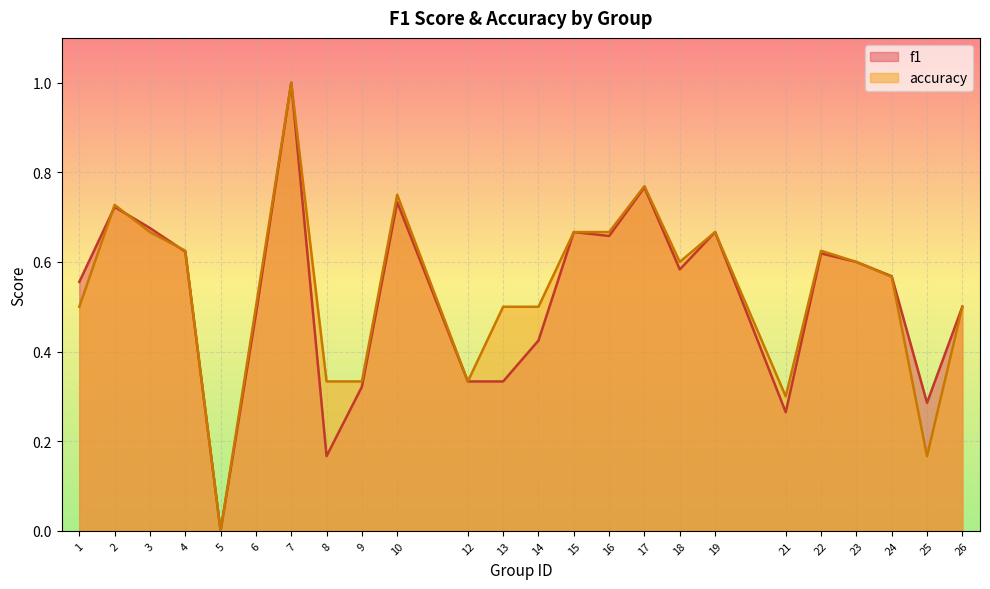

Reading left to right, list all the values displayed in this chart.

f1: 1=0.6	2=0.7	3=0.7	4=0.6	5=0.0	6=0.5	7=1.0	8=0.2	9=0.3	10=0.7	12=0.3	13=0.3	14=0.4	15=0.7	16=0.7	17=0.8	18=0.6	19=0.7	21=0.3	22=0.6	23=0.6	24=0.6	25=0.3	26=0.5
accuracy: 1=0.5	2=0.7	3=0.7	4=0.6	5=0.0	6=0.5	7=1.0	8=0.3	9=0.3	10=0.8	12=0.3	13=0.5	14=0.5	15=0.7	16=0.7	17=0.8	18=0.6	19=0.7	21=0.3	22=0.6	23=0.6	24=0.6	25=0.2	26=0.5